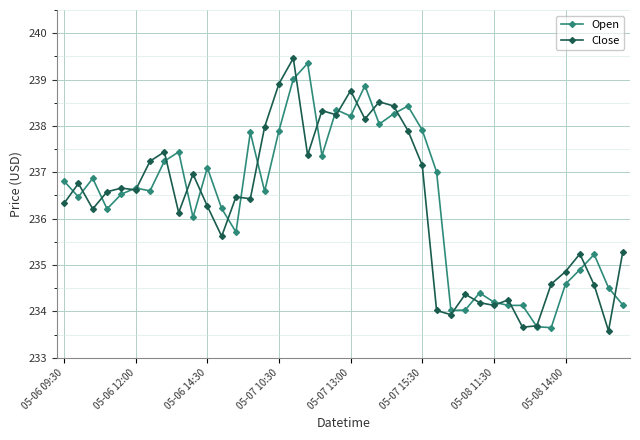

What is the maximum value shown in the chart?

239.5